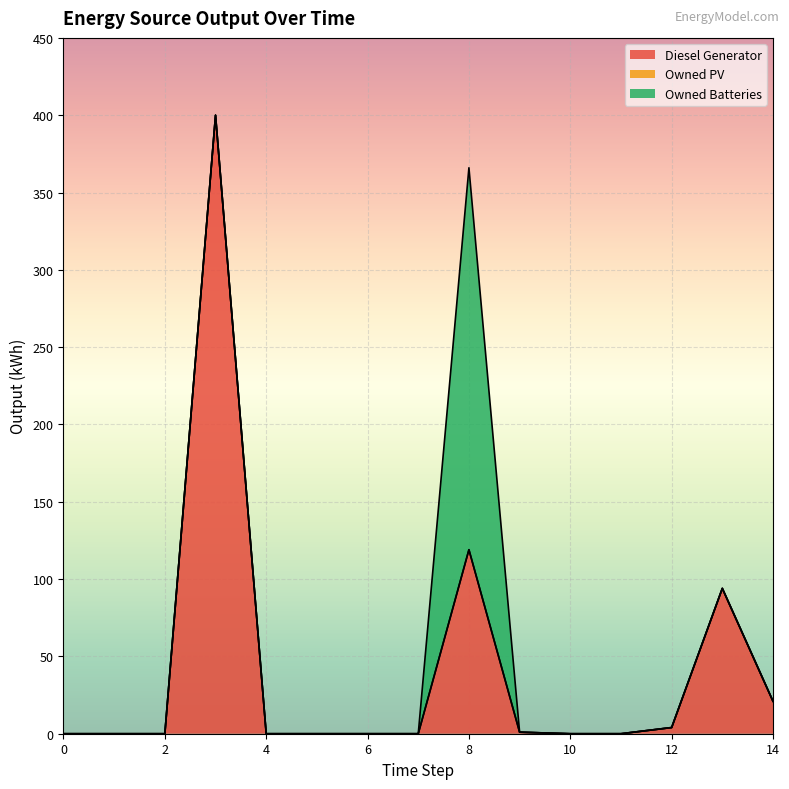

True or false: Diesel Generator and Owned Batteries intersect in this chart.

True